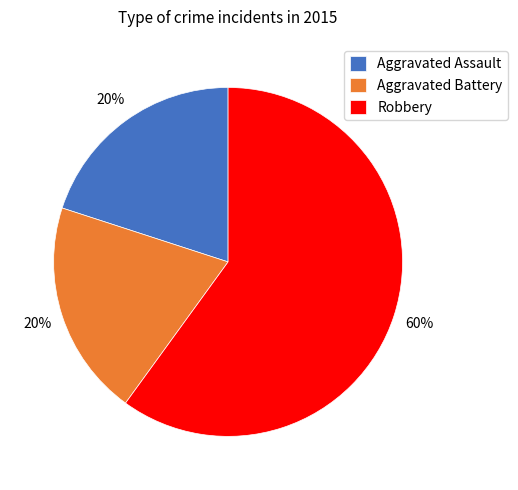

To the nearest percent, what is the difference between the Robbery and Aggravated Battery slice percentages?

40%